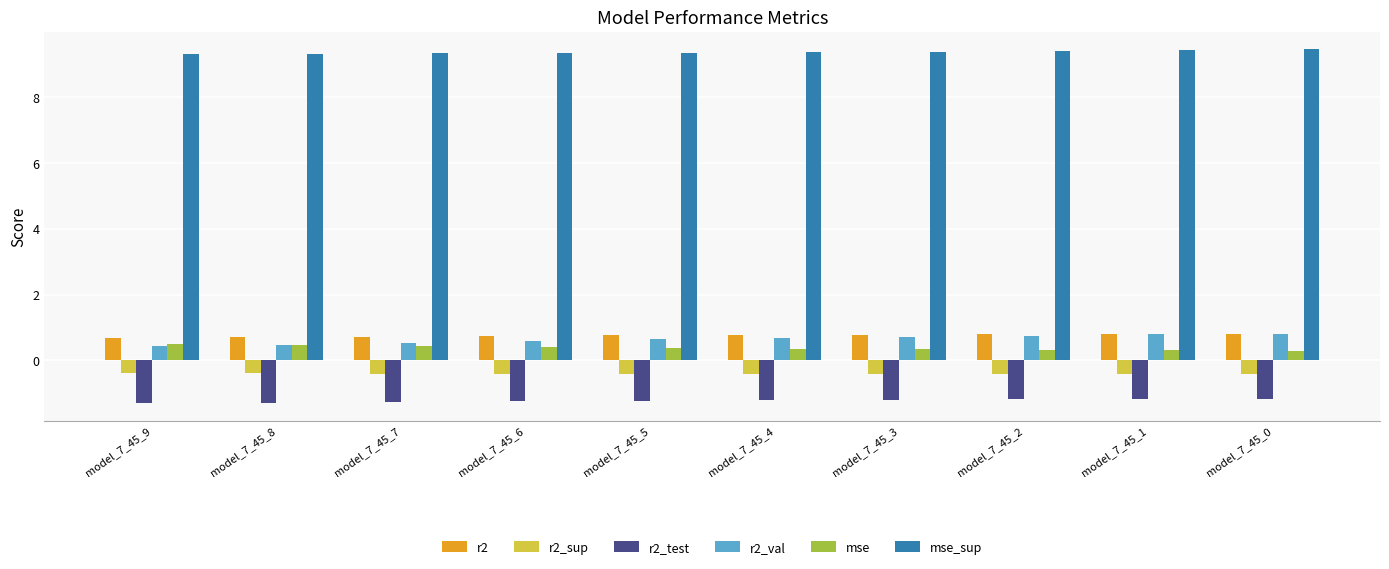

What is the difference between the highest and lowest values at model_7_45_2?

10.6